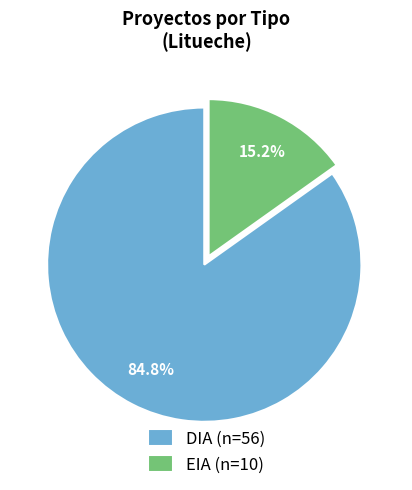

Combined, what portion of the pie is DIA and EIA?

100.0%